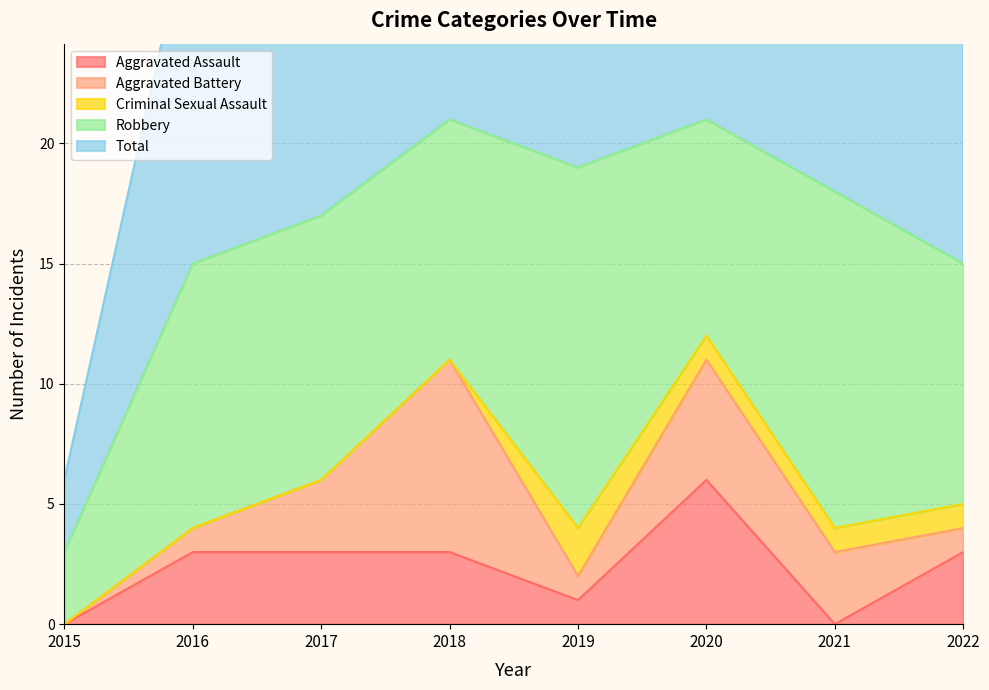

Which series has the largest range (max minus min)?

Total